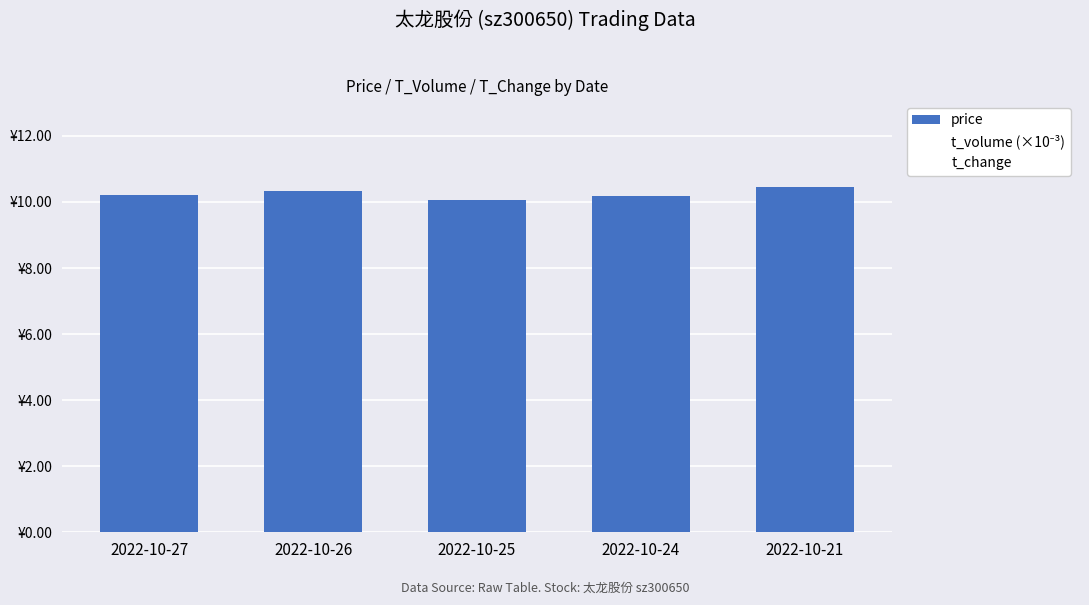

Which has a higher value, 2022-10-26 or 2022-10-27?

2022-10-26